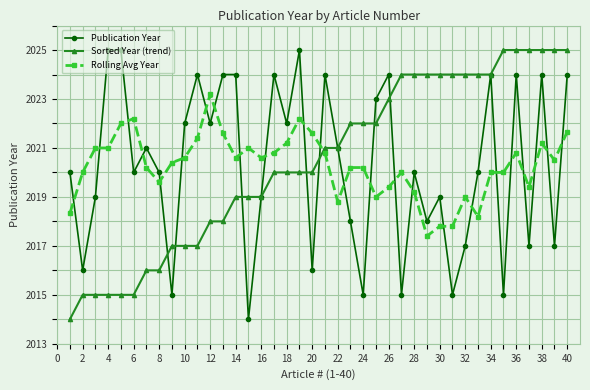

What is the highest value of the Publication Year series?

2025.0